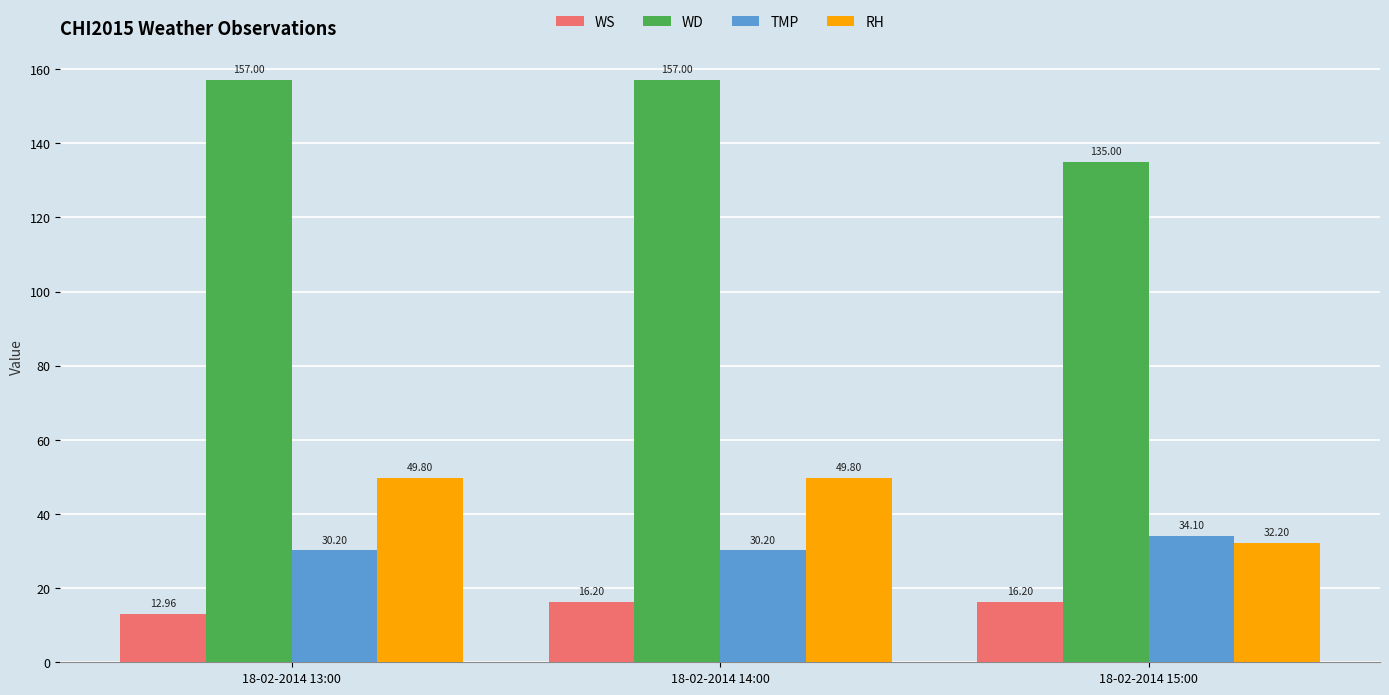

How many bars are there in each group?

4